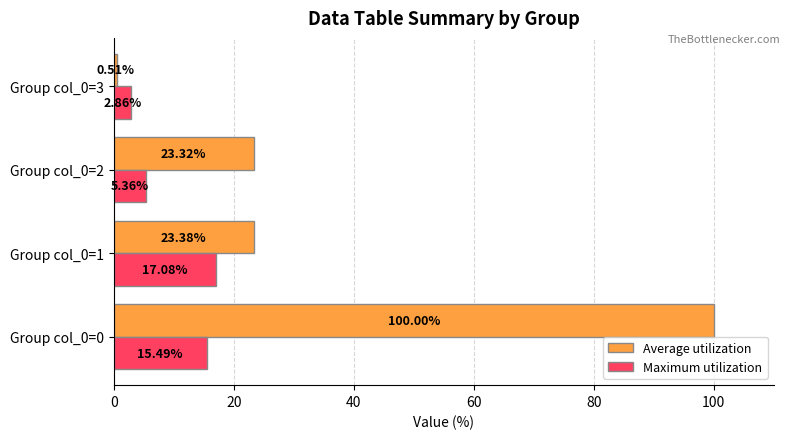

At how many categories does at least one series exceed 16?

3